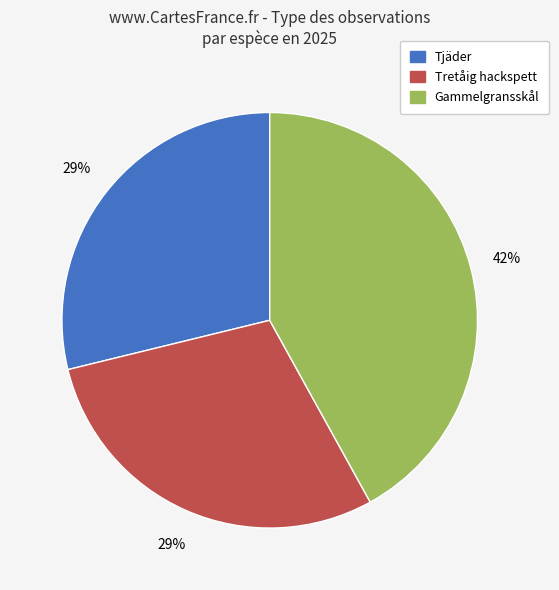

What is the largest slice in the pie chart?

Gammelgransskål